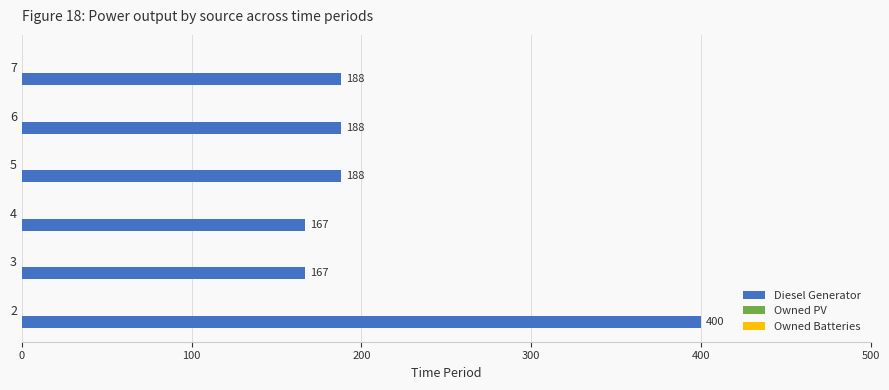

What is the change in value from 2 to 4?

-233